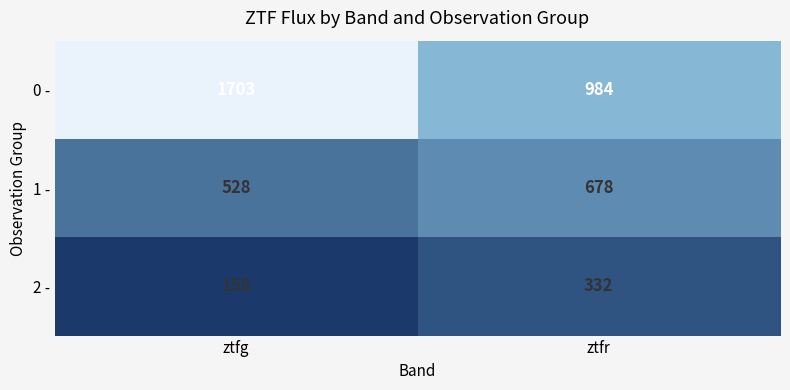

The value of 2 - at ztfg is 158. True or false?

True